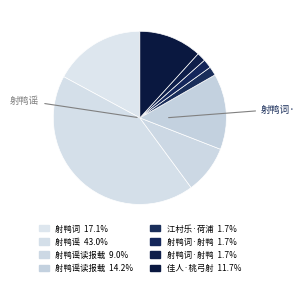

Which slice is the largest?

射鸭谣